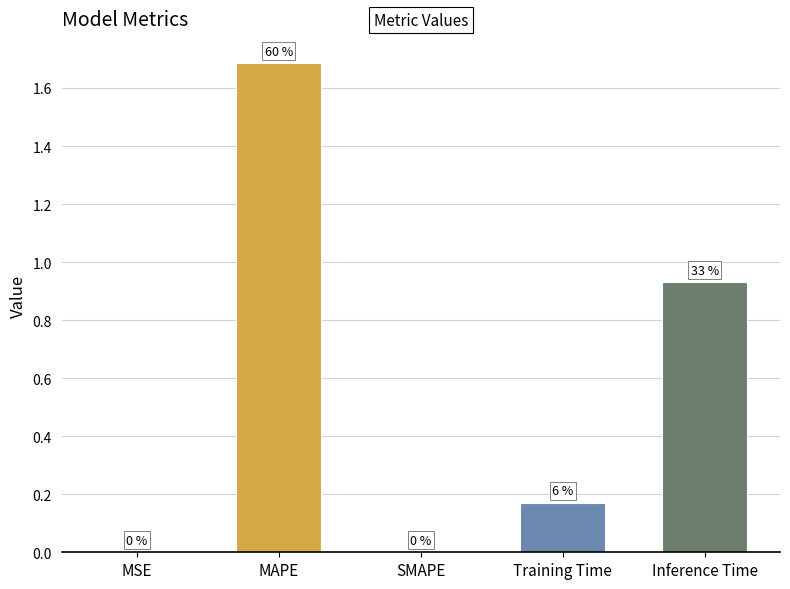

Are the bars horizontal?

No